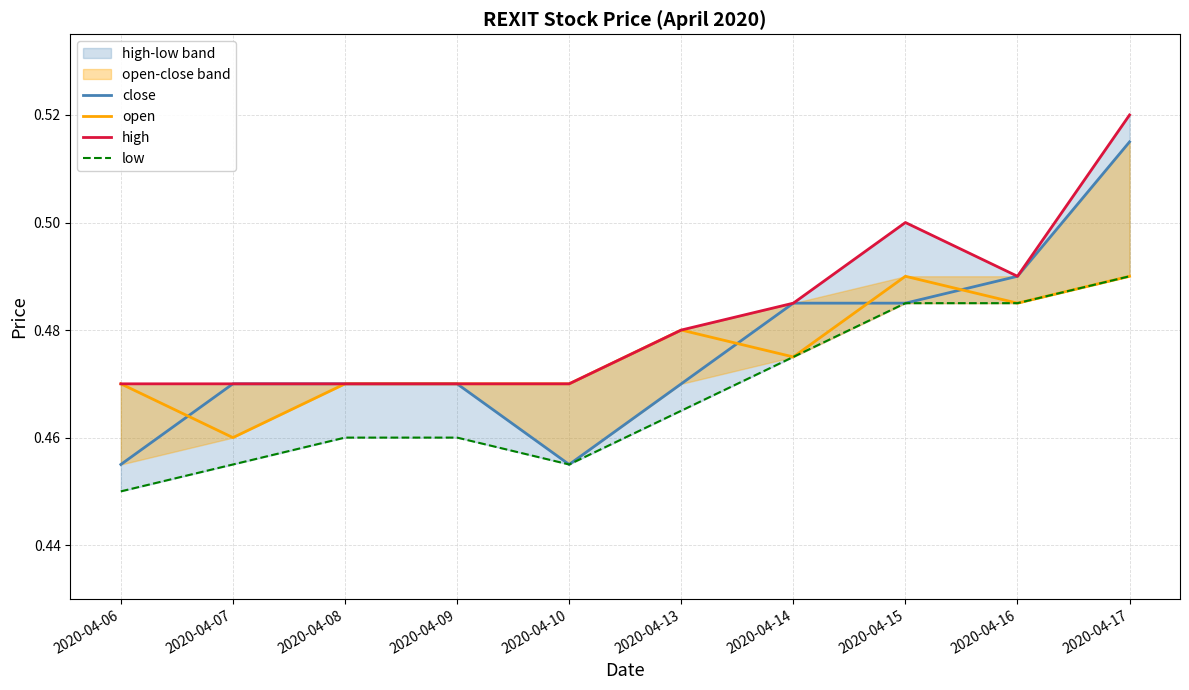

The low series shows 0.5 at 2020-04-07. True or false?

True